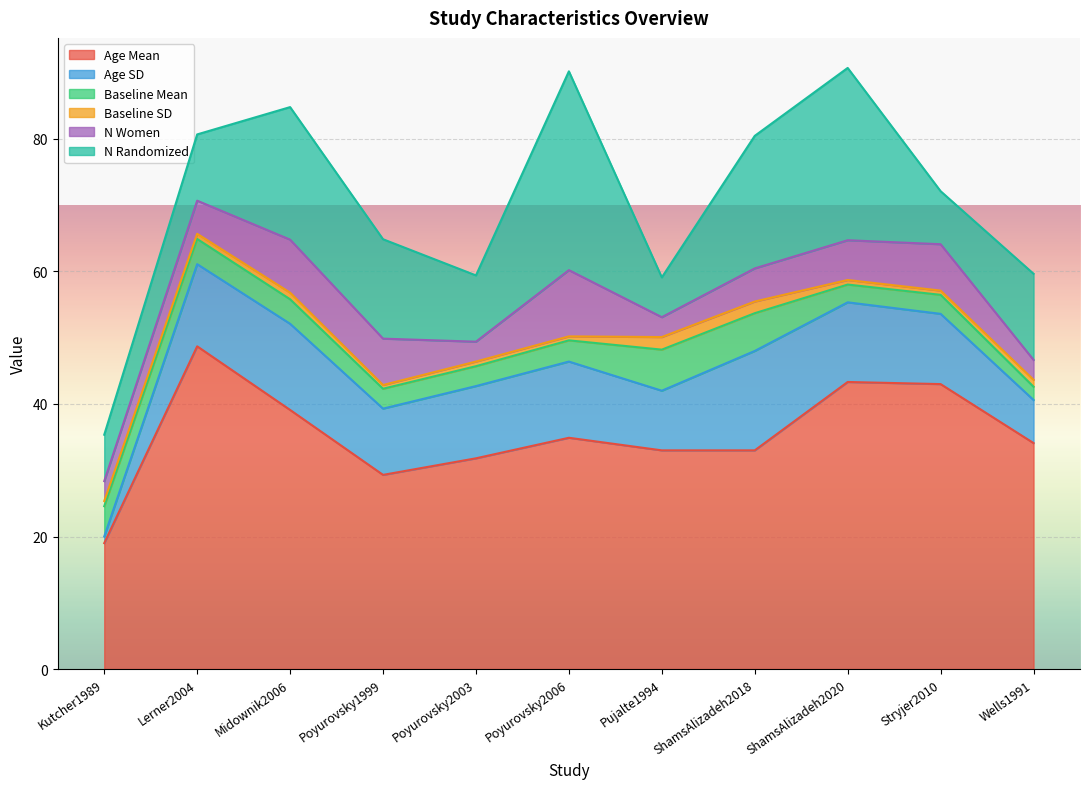

Reading left to right, transcribe all the data shown in this chart.

age_mean: 19.0	48.7	39.1	29.3	31.8	34.9	33.0	33.0	43.3	43.0	34.1
age_sd: 1.0	12.4	13.0	10.0	10.9	11.5	9.0	15.0	12.0	10.6	6.5
bl_mean: 4.6	3.8	3.7	3.0	3.0	3.2	6.2	5.7	2.7	2.9	2.0
bl_sd: 0.8	0.8	1.0	0.6	0.7	0.6	1.9	1.8	0.7	0.6	1.1
n_women: 3.0	5.0	8.0	7.0	3.0	10.0	3.0	5.0	6.0	7.0	3.0
n_randomized: 7.0	10.0	20.0	15.0	10.0	30.0	6.0	20.0	26.0	8.0	13.0